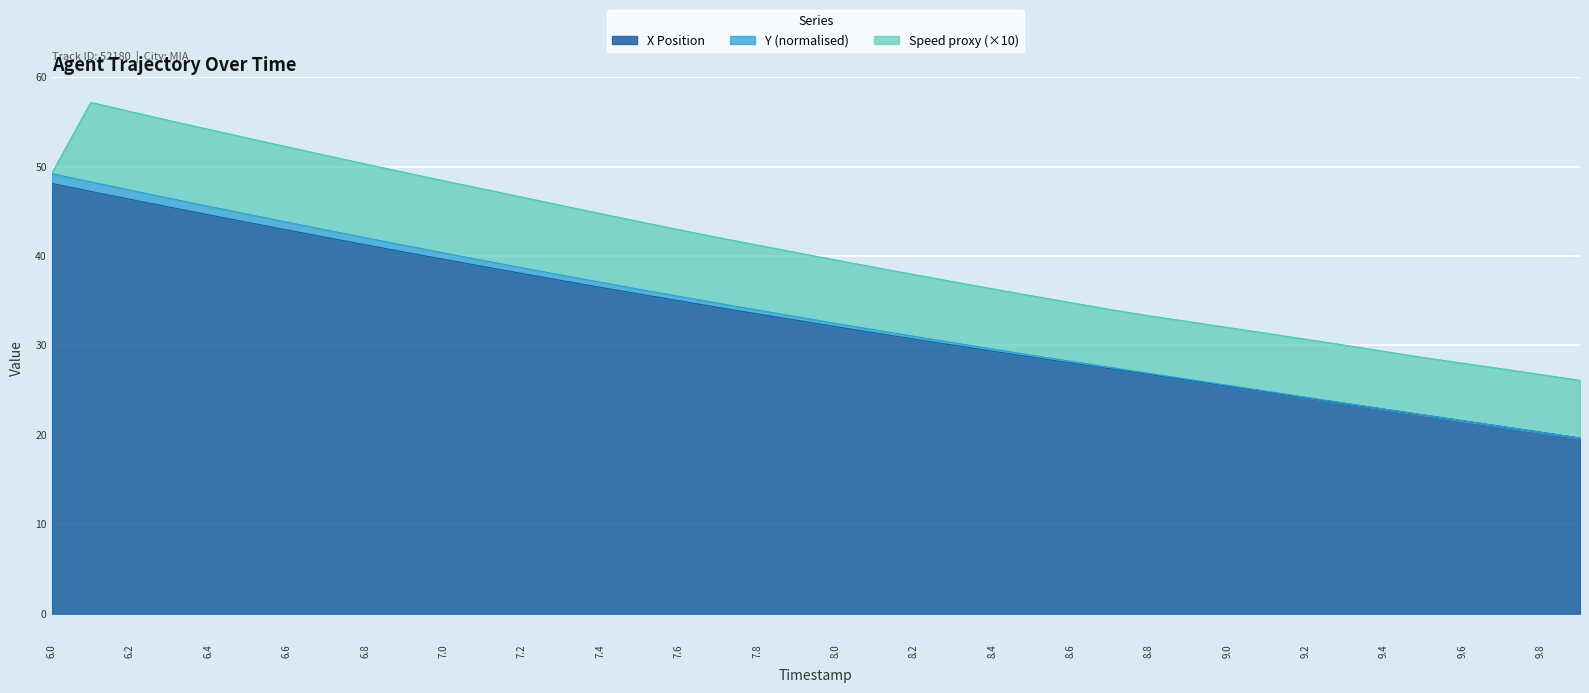

How many categories are shown in the chart?

40